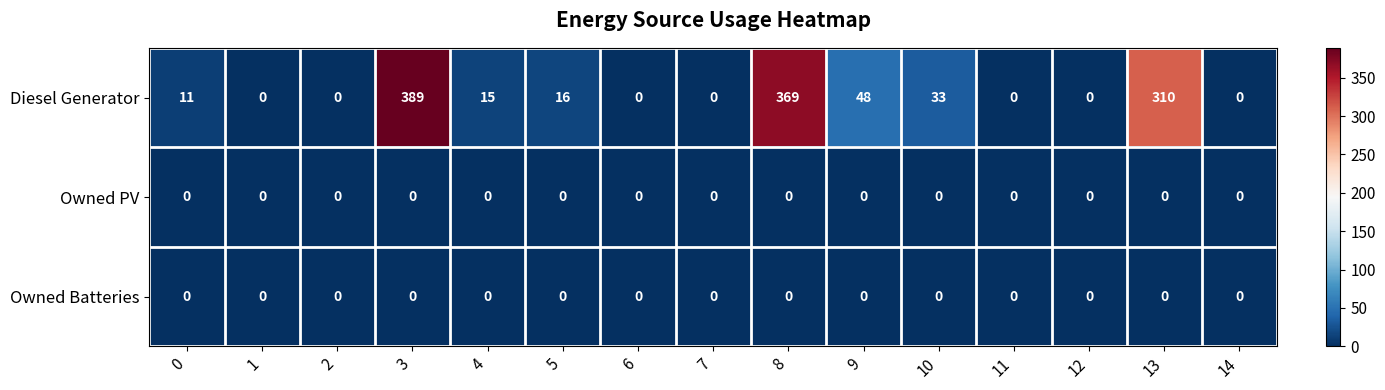

Which series changed the most between 3 and 6?

Diesel Generator